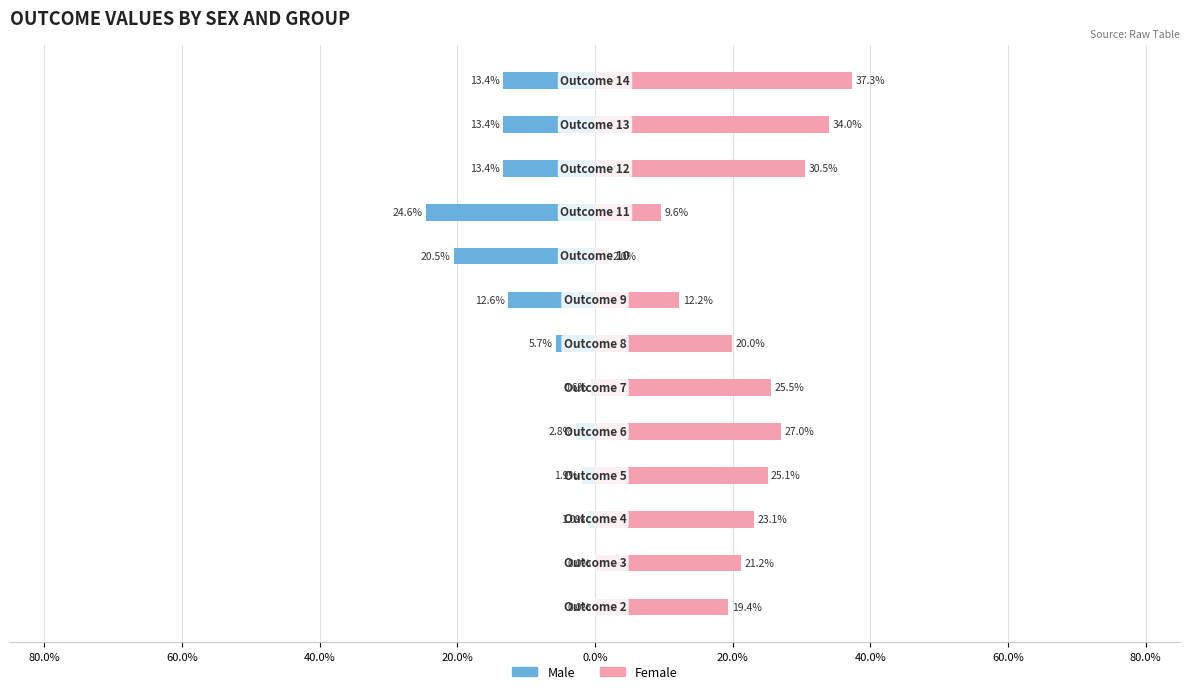

Which series has the largest range (max minus min)?

Female